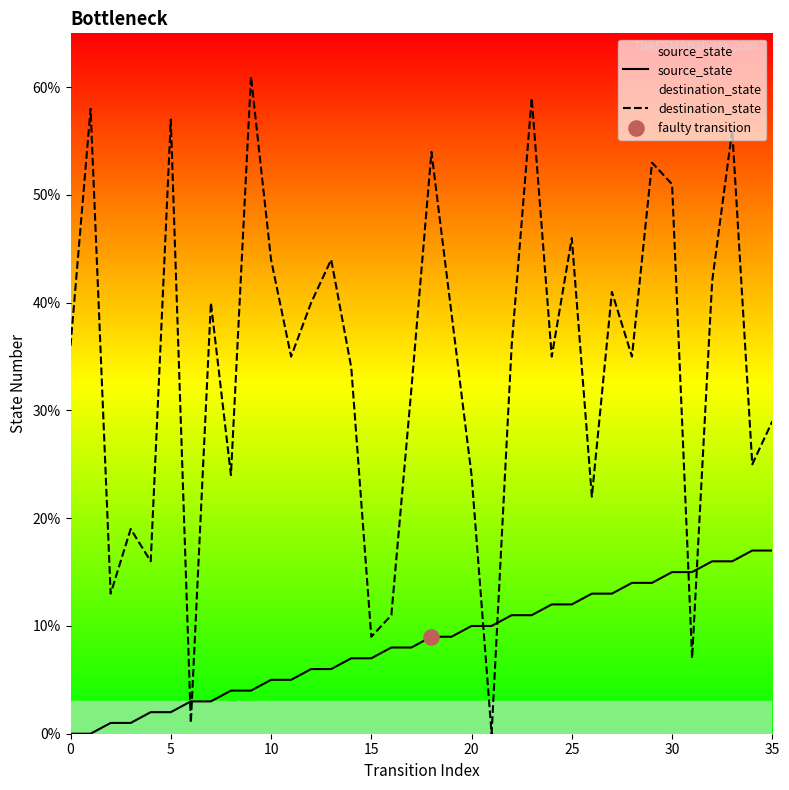

What are all the series names shown in the legend?

source_state, destination_state